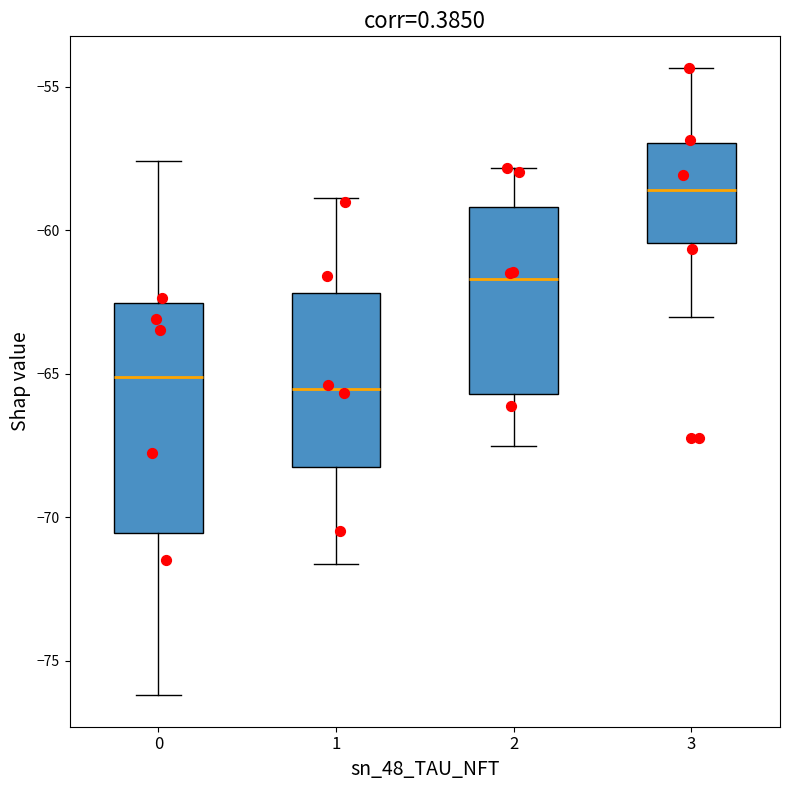

Which box is the tallest, from its lower edge to its upper edge?

0